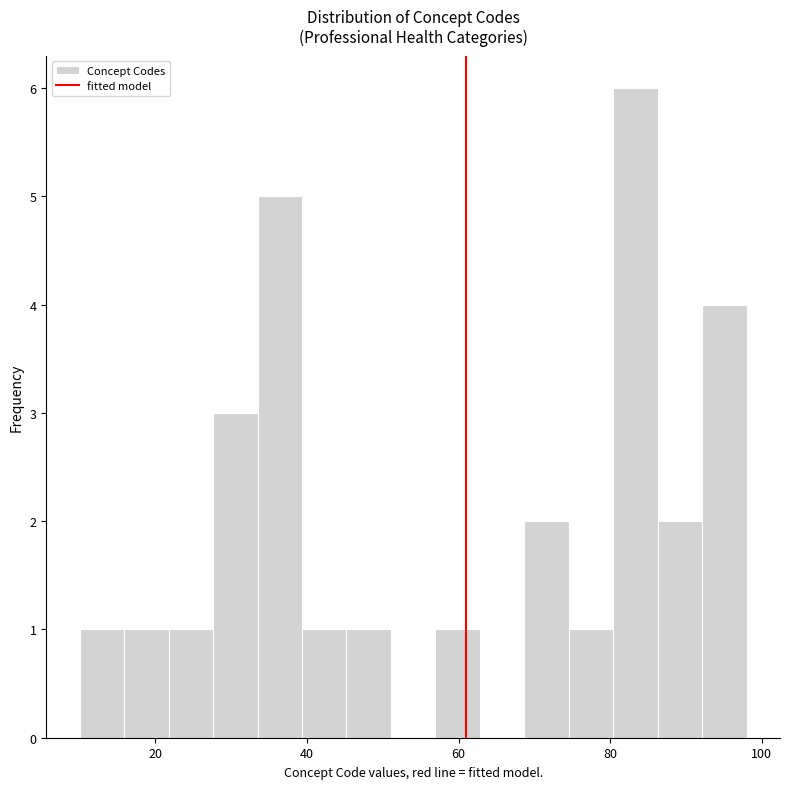

Read against the x-axis, roughly where is the centre of the tallest bar?

84